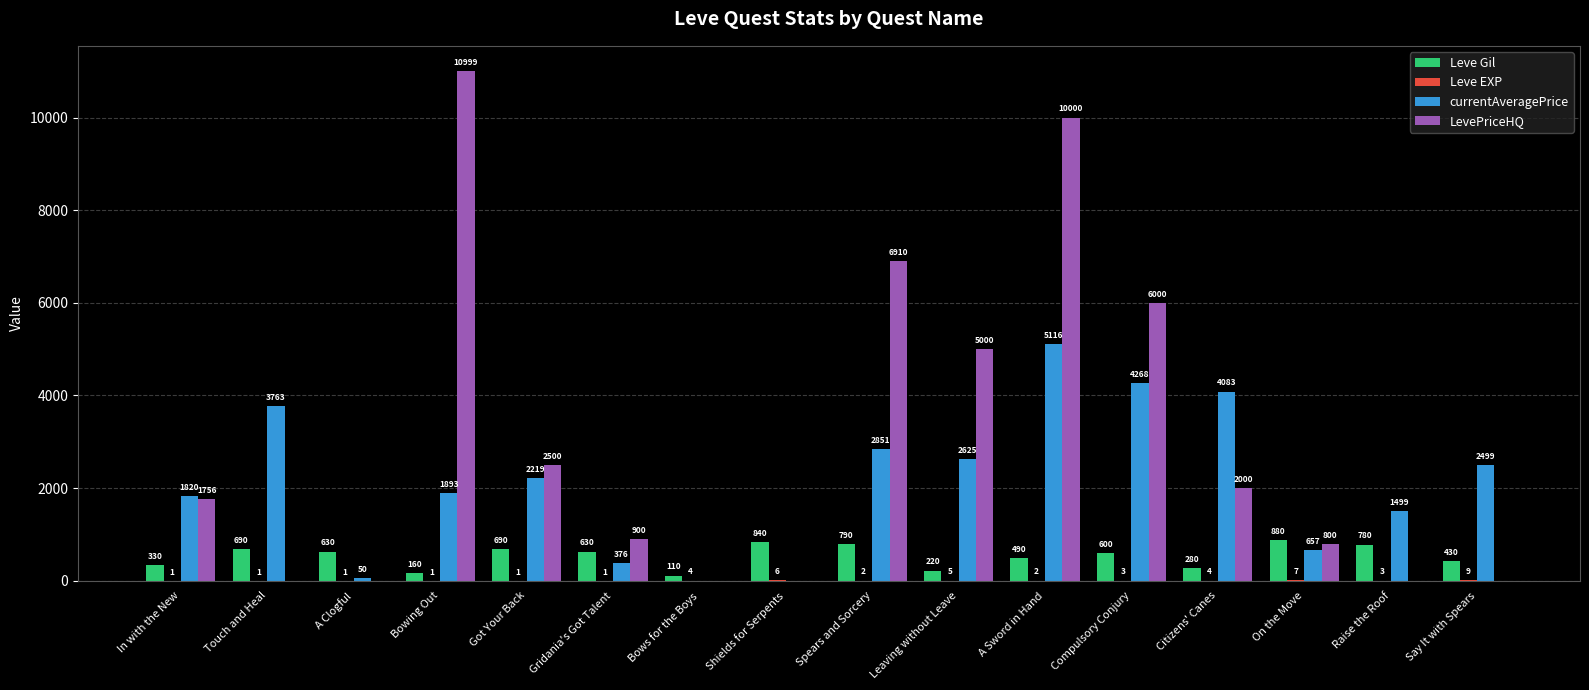

What is the sum of all Leve Gil values?

8550